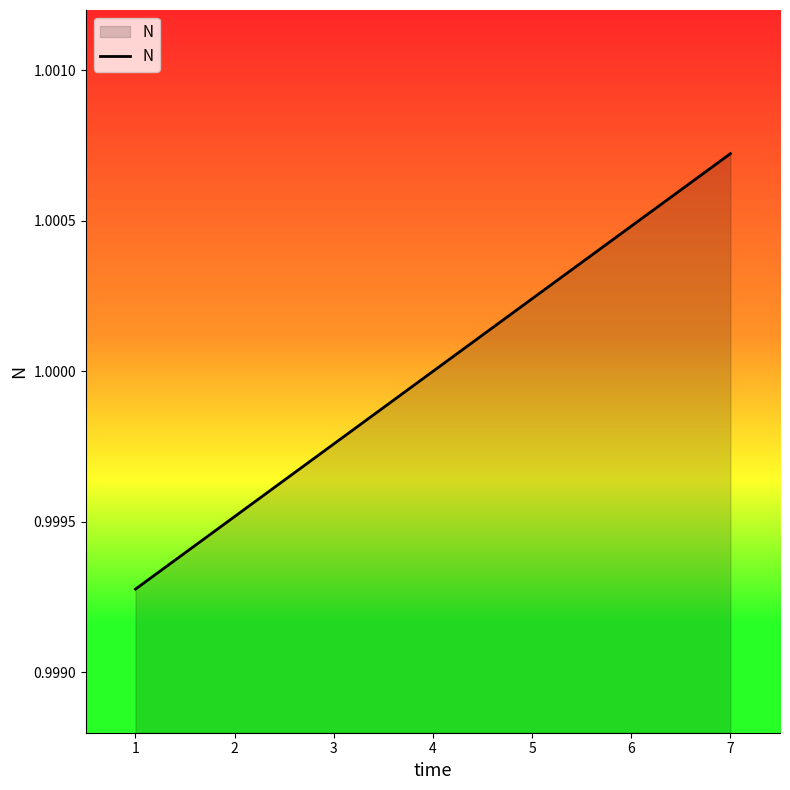

The value at 1 is 1.0. True or false?

True